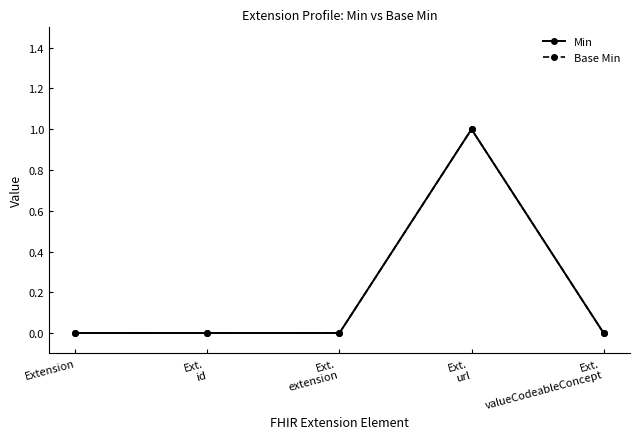

The value of Min at Ext.
url is 0. True or false?

False